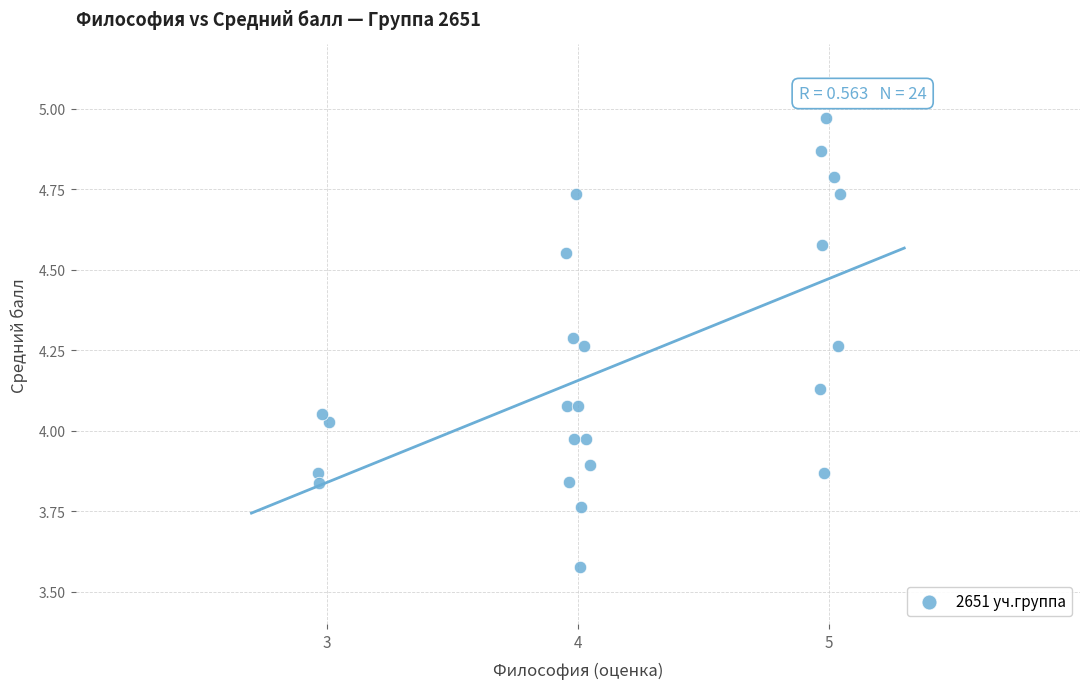

What is the range of Y values (max minus min)?

1.4